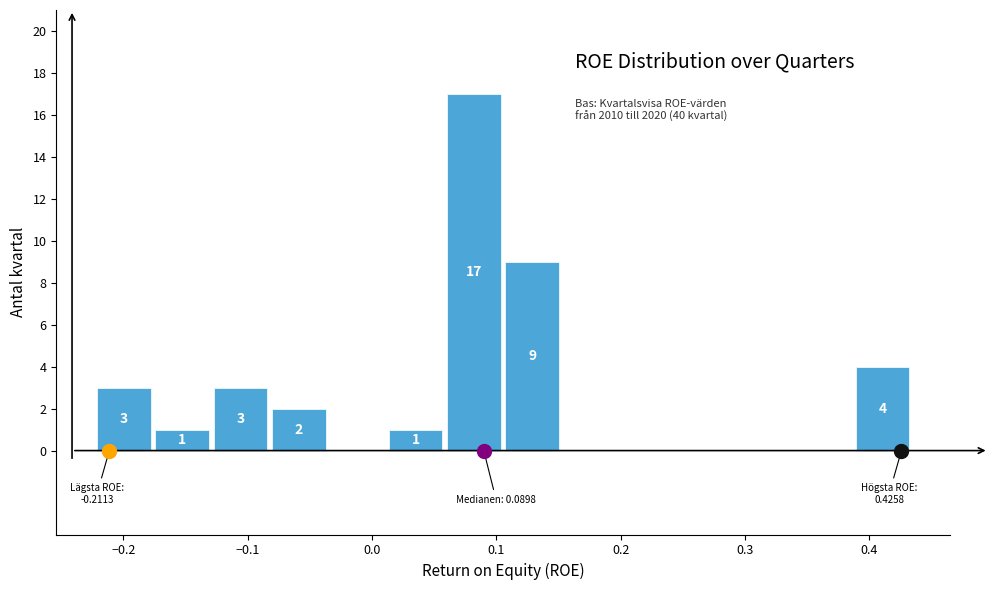

Over which range of the x-axis is the bar tallest?

0.06 to 0.11